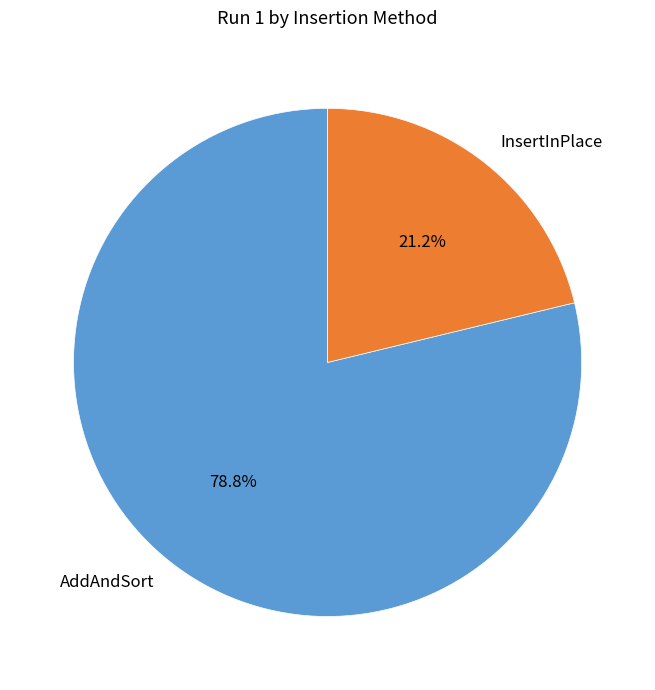

Combined, what portion of the pie is InsertInPlace and AddAndSort?

100.0%